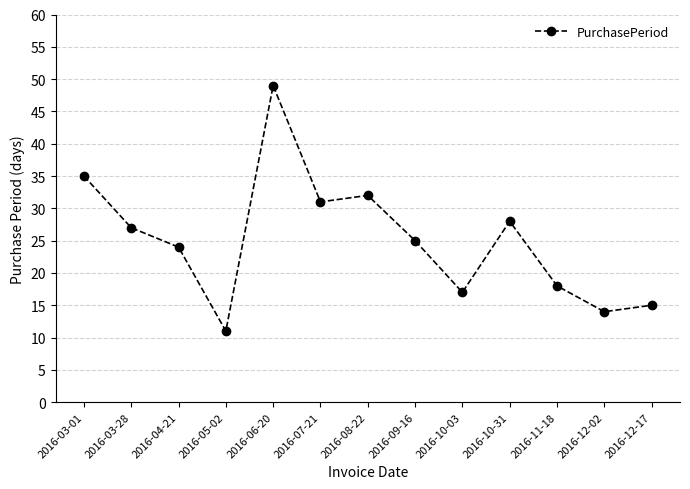

Read the value at 2016-03-01, to the nearest 10.

40